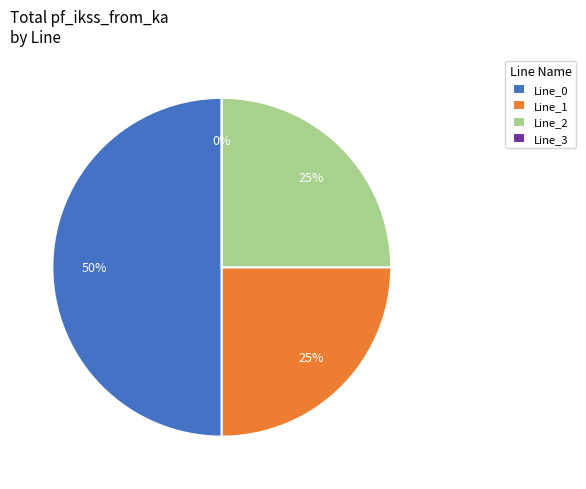

What percentage do Line_2 and Line_0 together represent?

75.0%